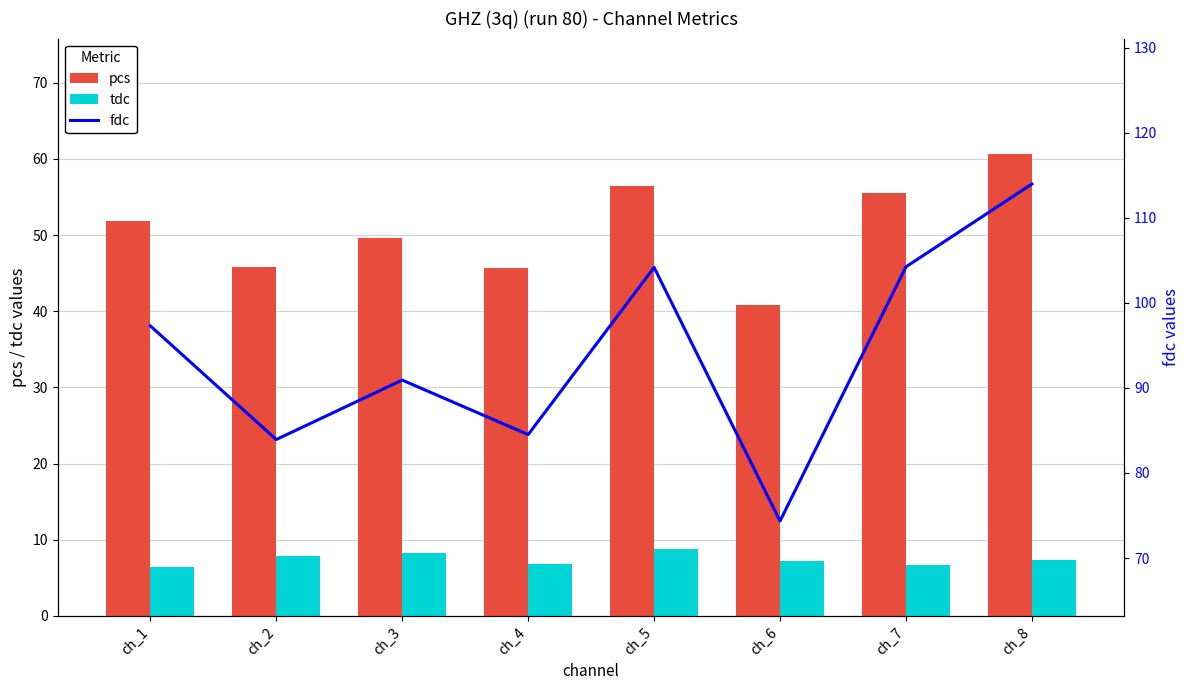

List the series in order of their overall mean, lowest first.

tdc, pcs, fdc